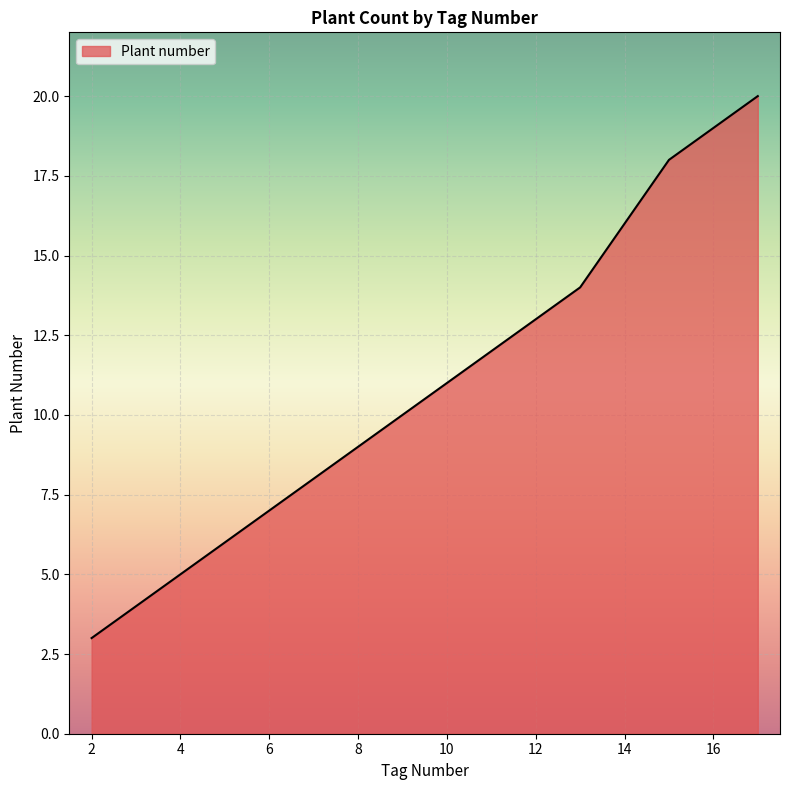

What is the sum of all values?

175